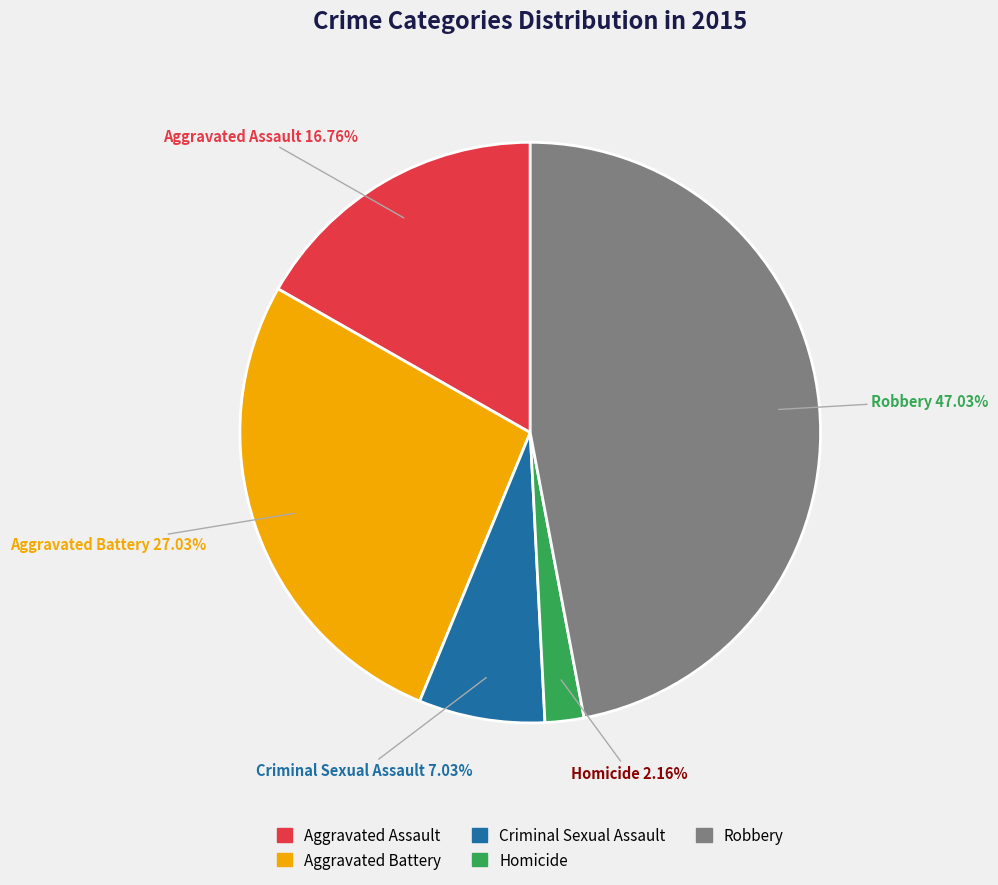

To the nearest percent, what percentage of the pie is Robbery?

47%